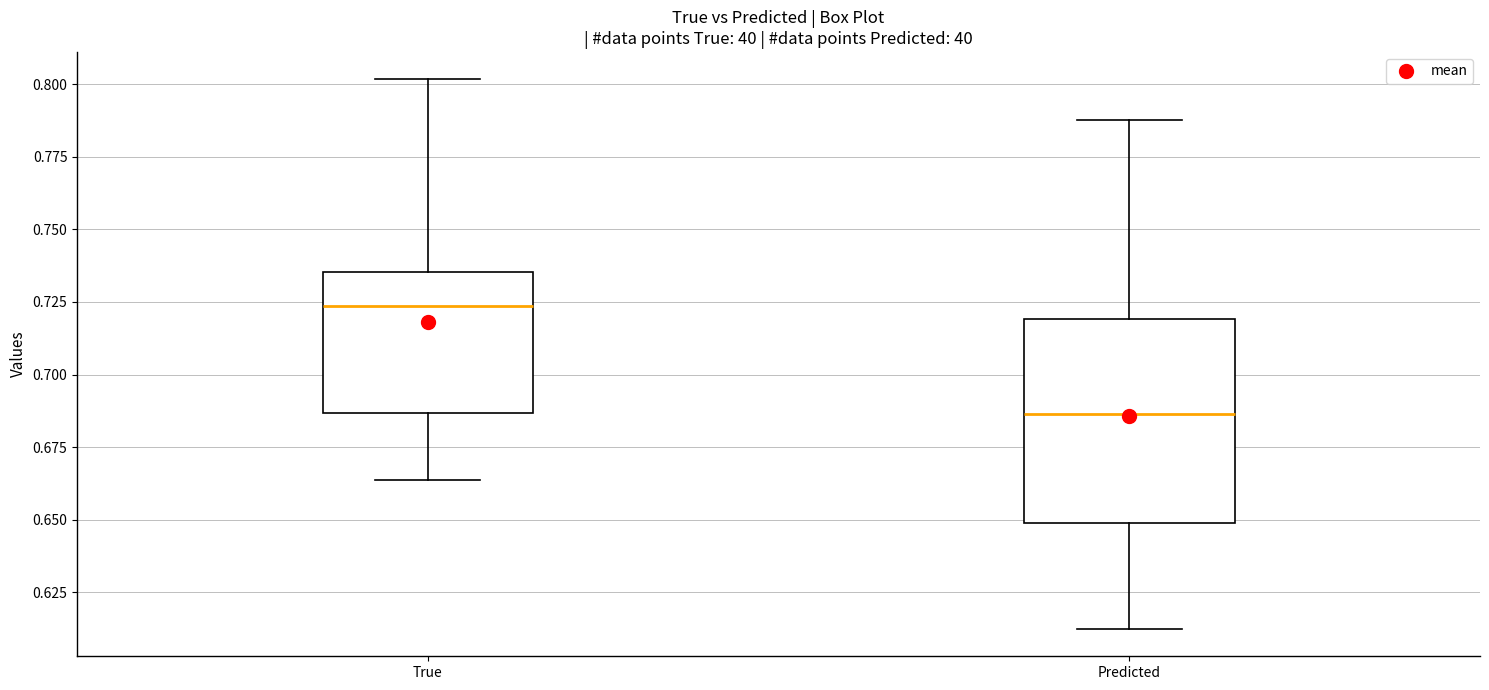

Reading left to right, transcribe this box plot: for each box, give where its median line is, the range the box spans, and where its two whiskers end, as read against the y-axis. The values are not printed on the chart, so give them approximately, as read against the axis.

True: median 0.725, box 0.685 to 0.735, whiskers 0.665 to 0.800
Predicted: median 0.685, box 0.650 to 0.720, whiskers 0.610 to 0.790